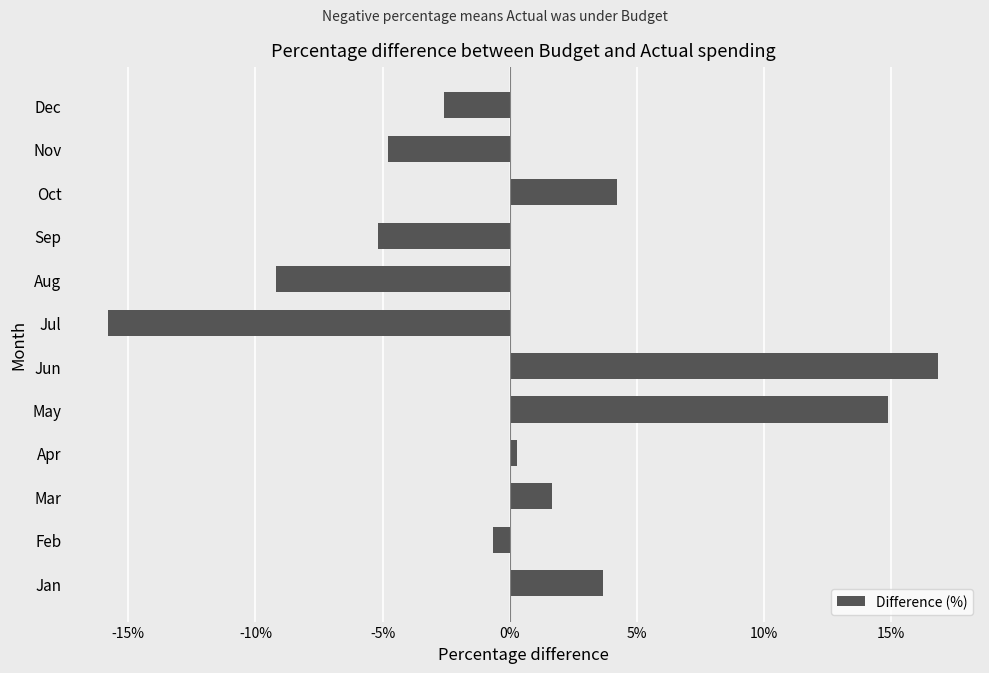

At which label is the value closest to 0?

Apr